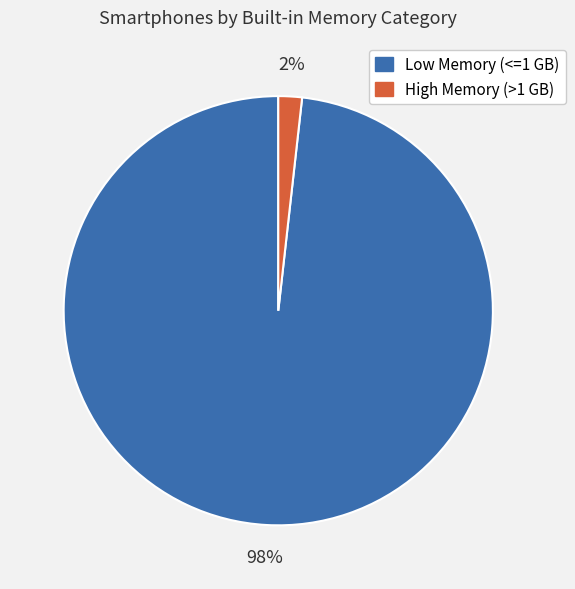

How many slices are in this pie chart?

2